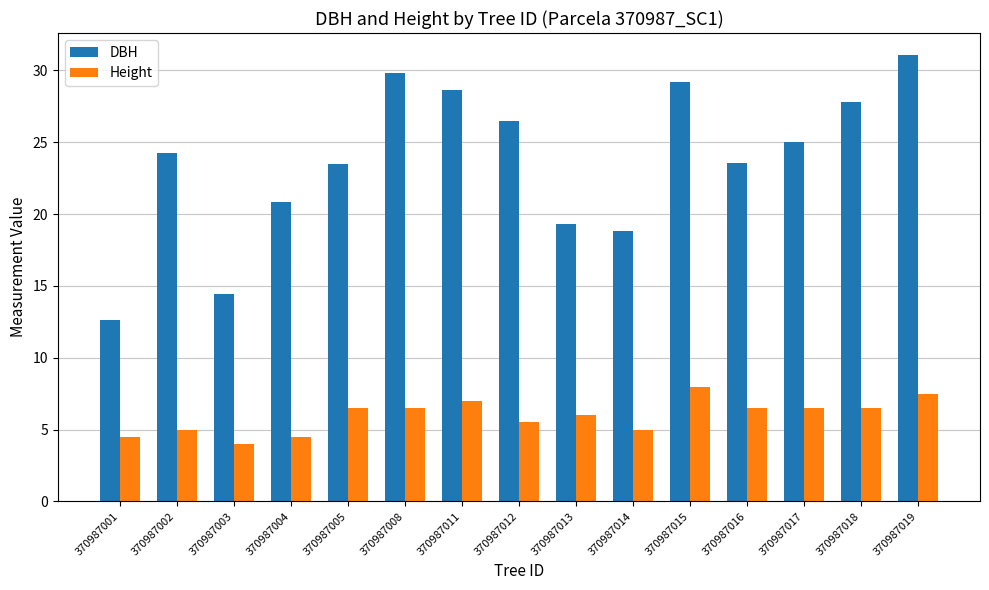

True or false: Height has a value of 6.0 at 370987013.

True